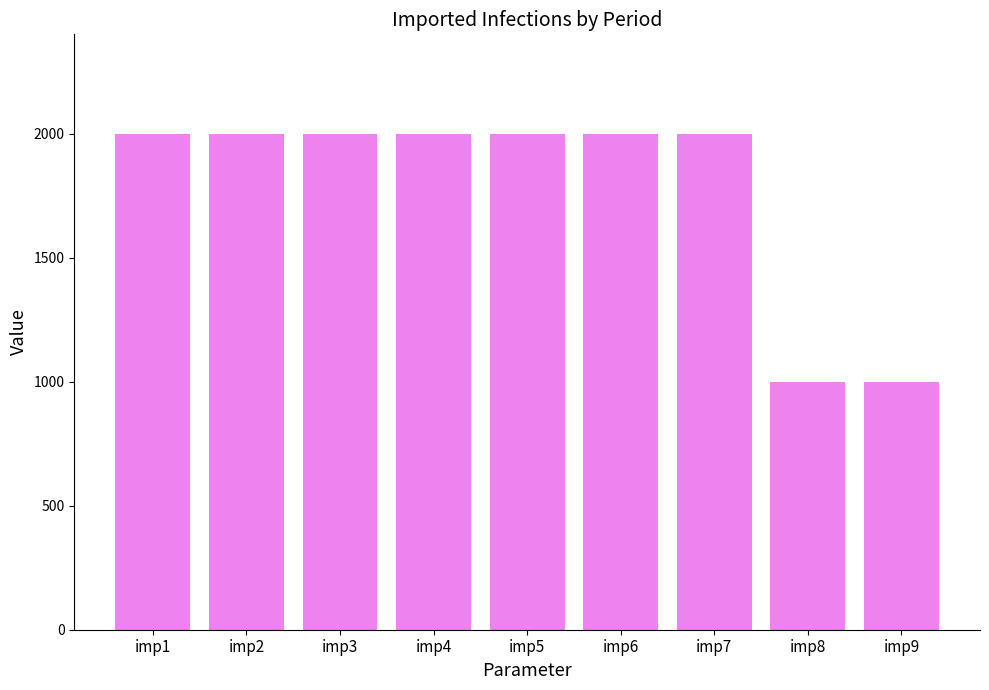

Approximately how many times larger is the value at imp4 compared to imp6?

1.0